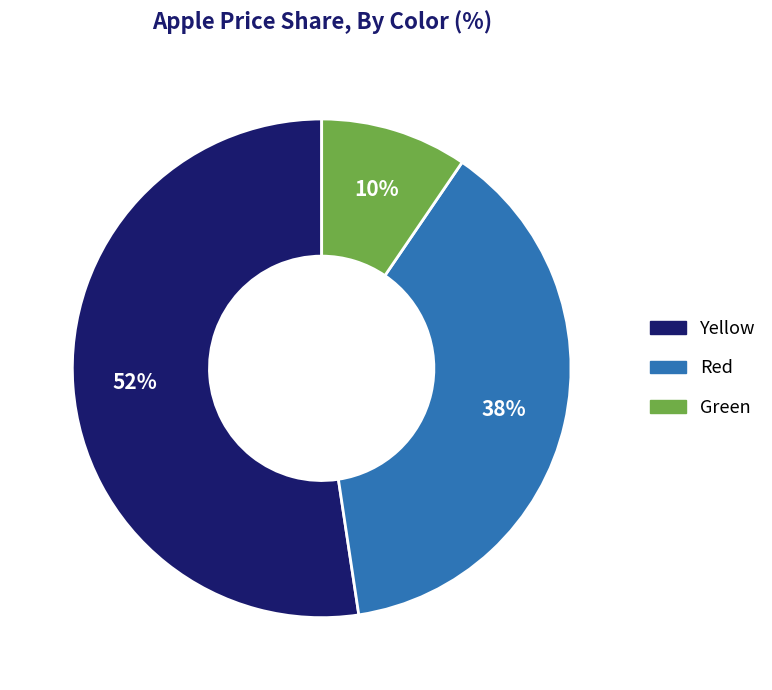

How many segments does this pie chart have?

3